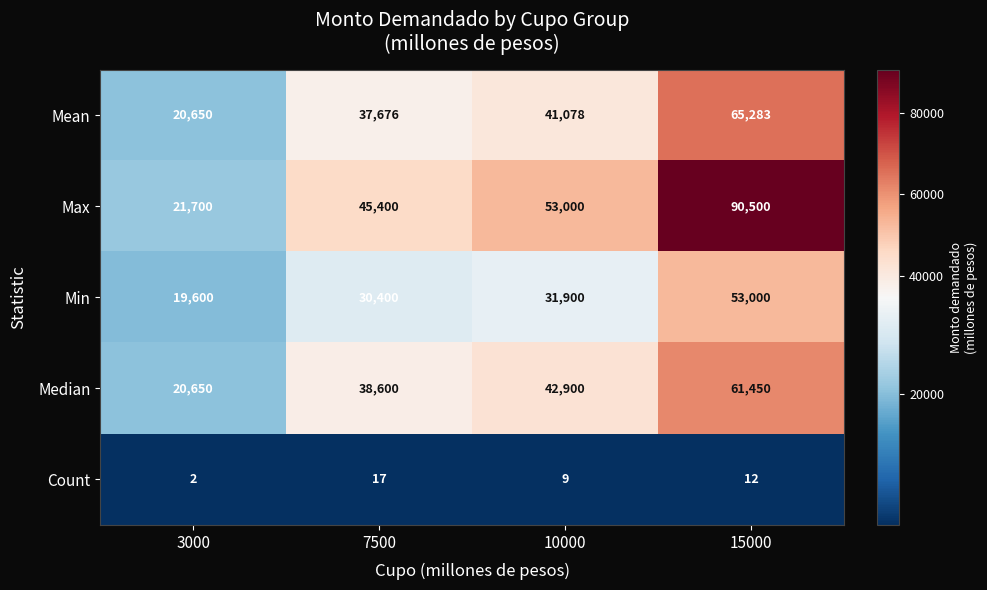

Reading right to left, extract all data points from this chart.

Mean: 65283	41078	37676	20650
Max: 90500	53000	45400	21700
Min: 53000	31900	30400	19600
Median: 61450	42900	38600	20650
Count: 12	9	17	2